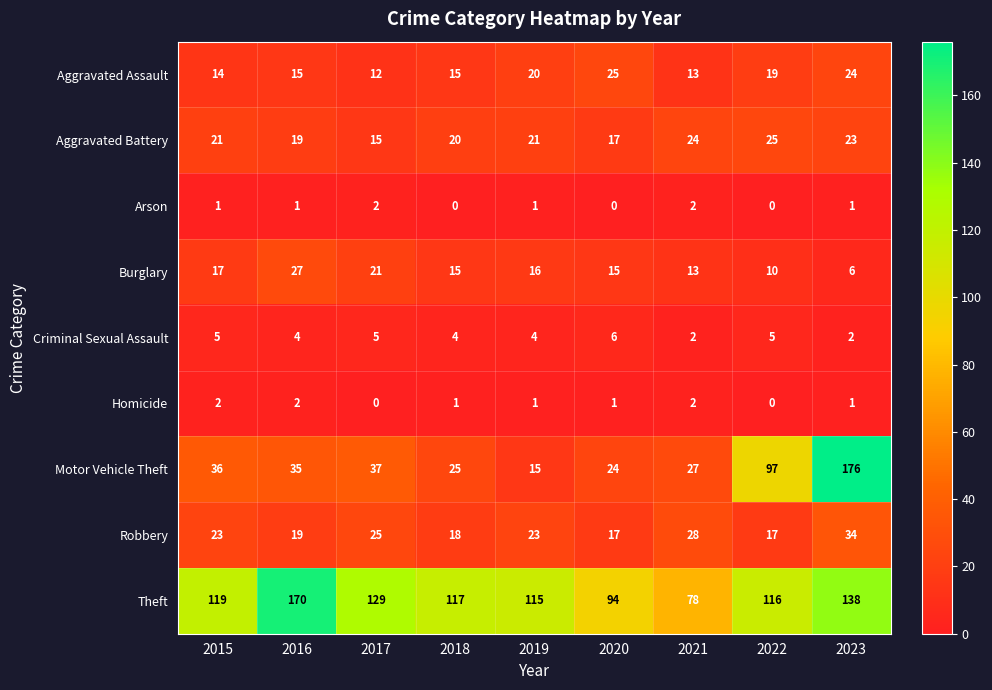

Which series has the largest total across all categories?

Theft